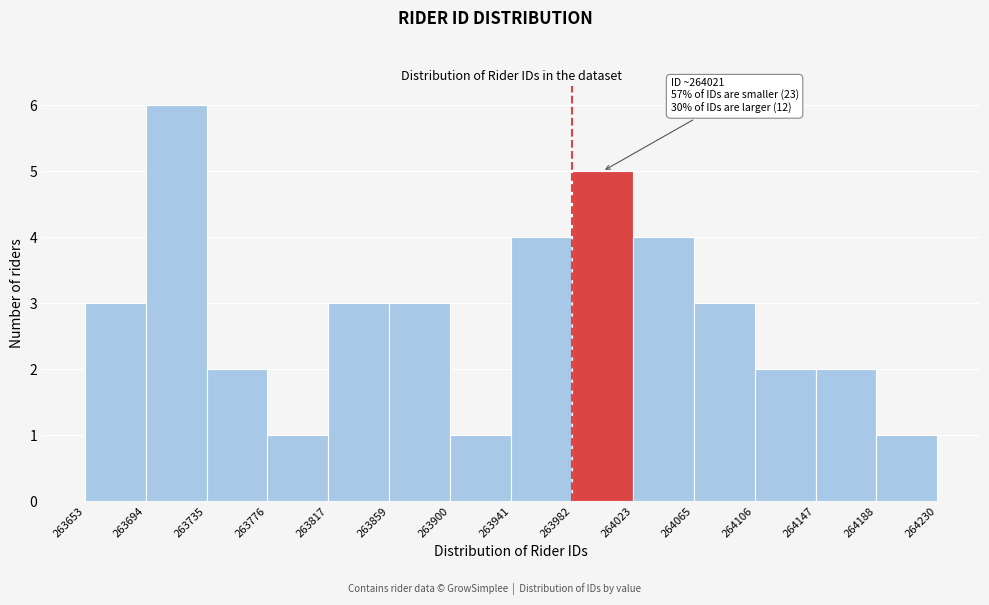

Which range on the x-axis has the tallest bar?

263694 to 263735